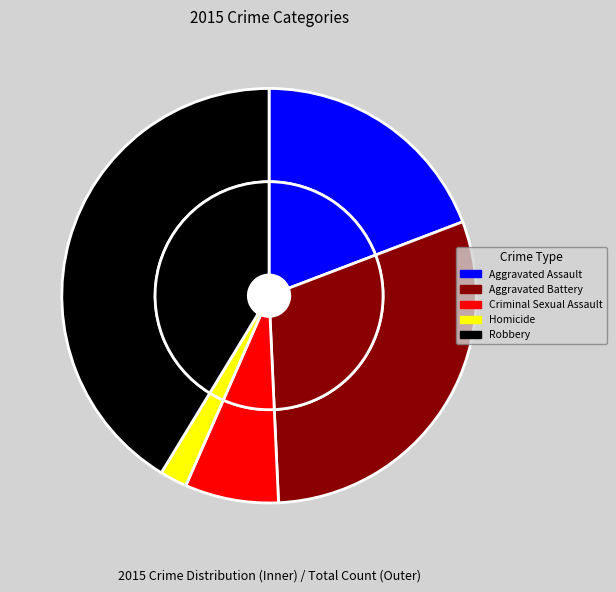

Is it true that Aggravated Battery is 17% of the pie?

False